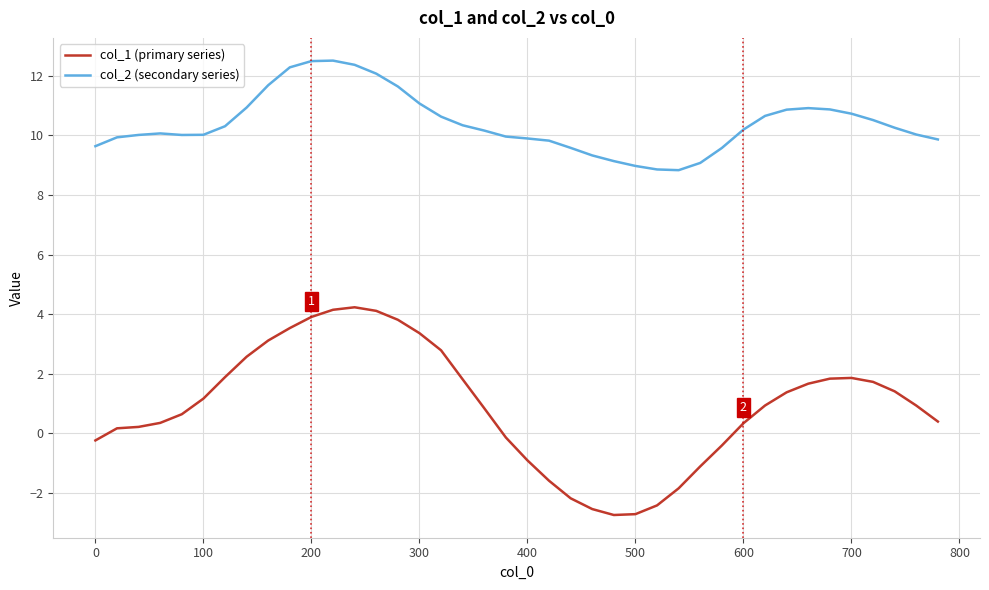

Does the chart have visible grid lines?

Yes